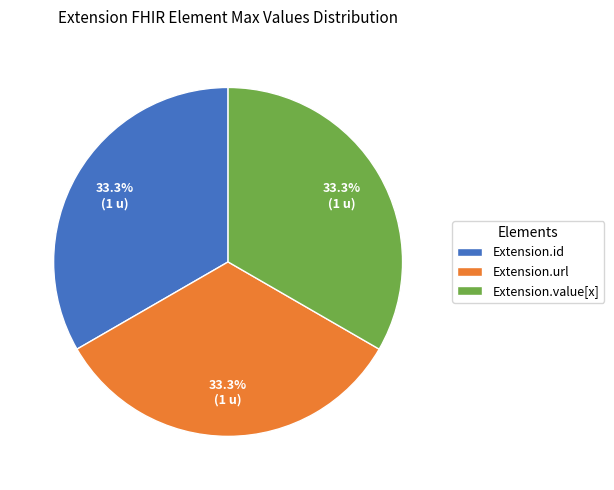

Approximately how many times larger is the value at Extension.url compared to Extension.id?

1.0